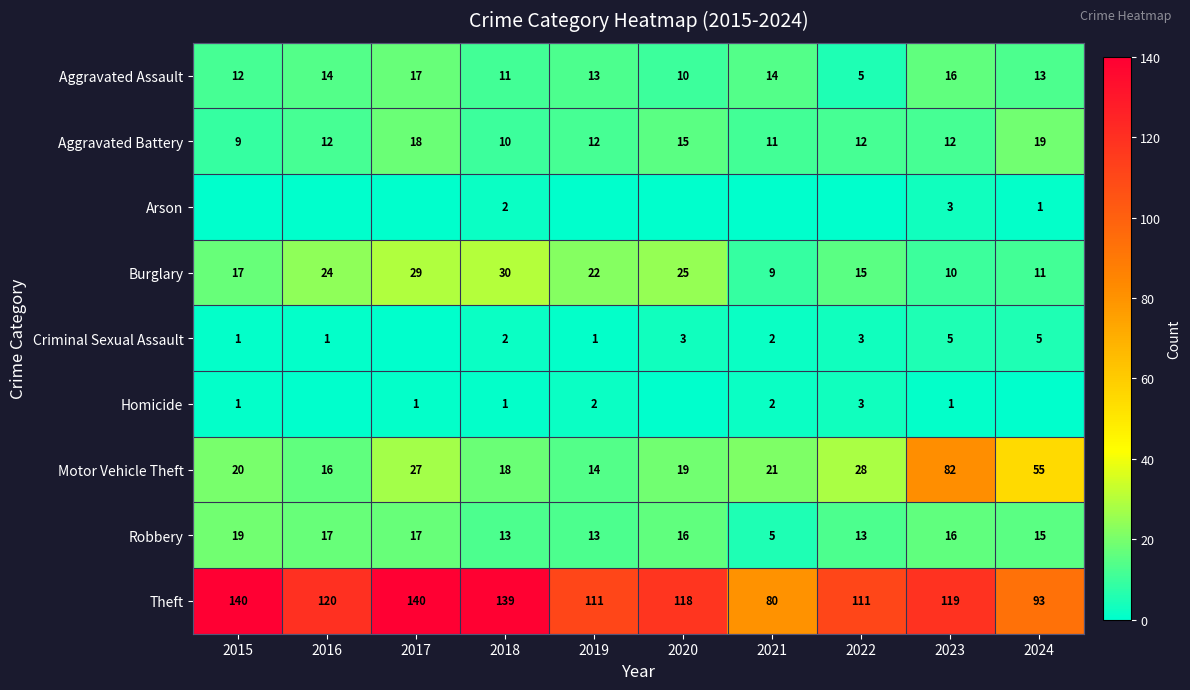

Is it true that Aggravated Battery equals 19 at 2023?

False